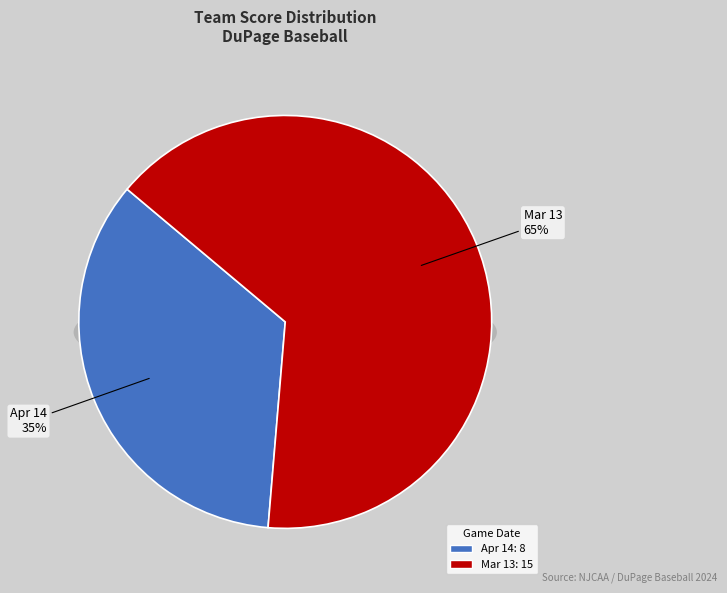

To the nearest percent, what portion does Apr 14 represent?

35%